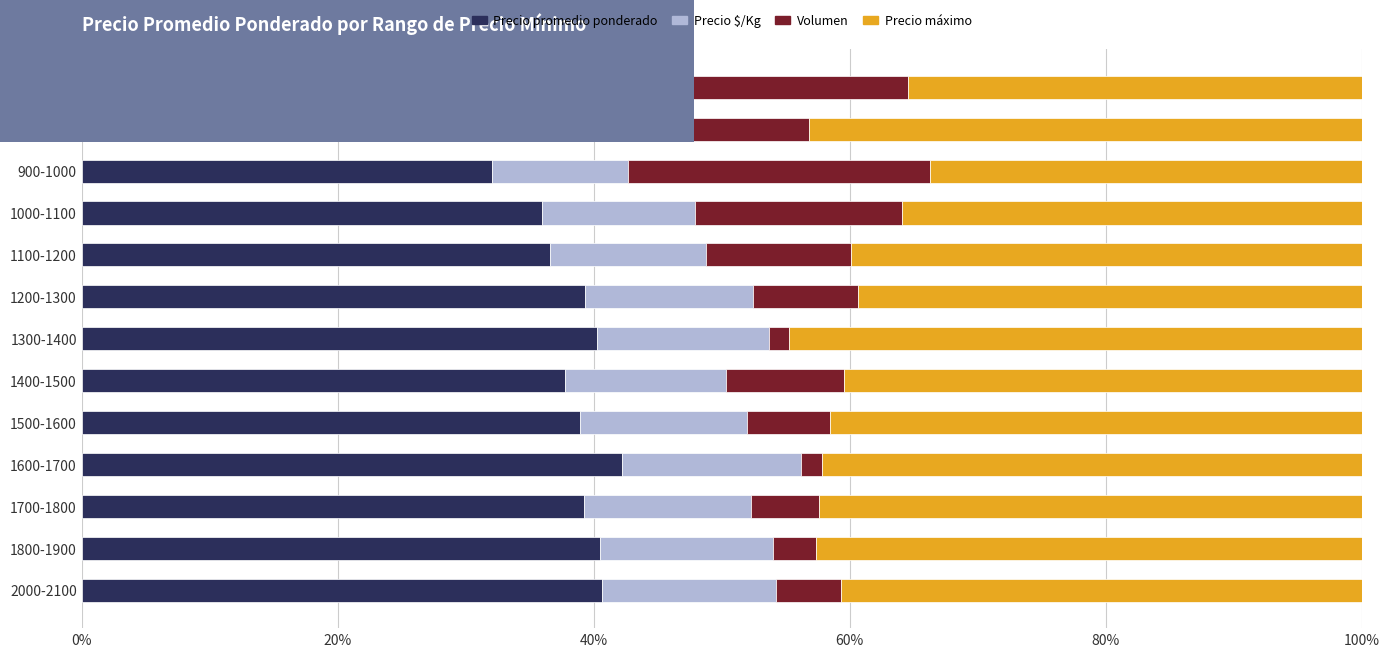

The value of Precio promedio ponderado at 800-900 is 34.5. True or false?

True